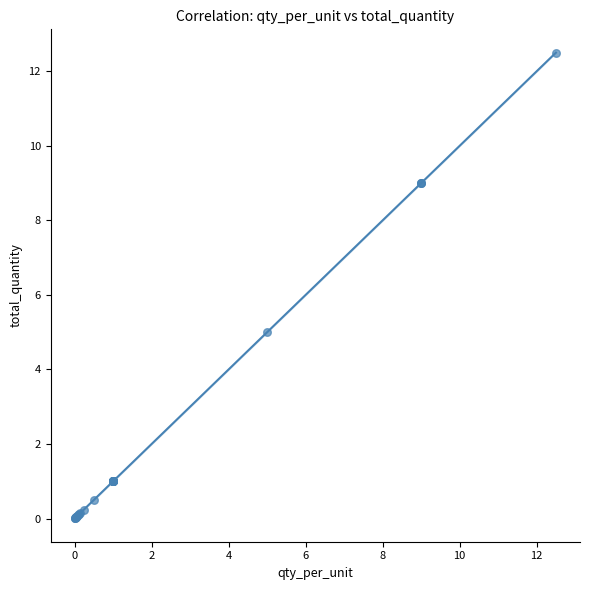

What Y value in the scatter plot is closest to 6?

5.0